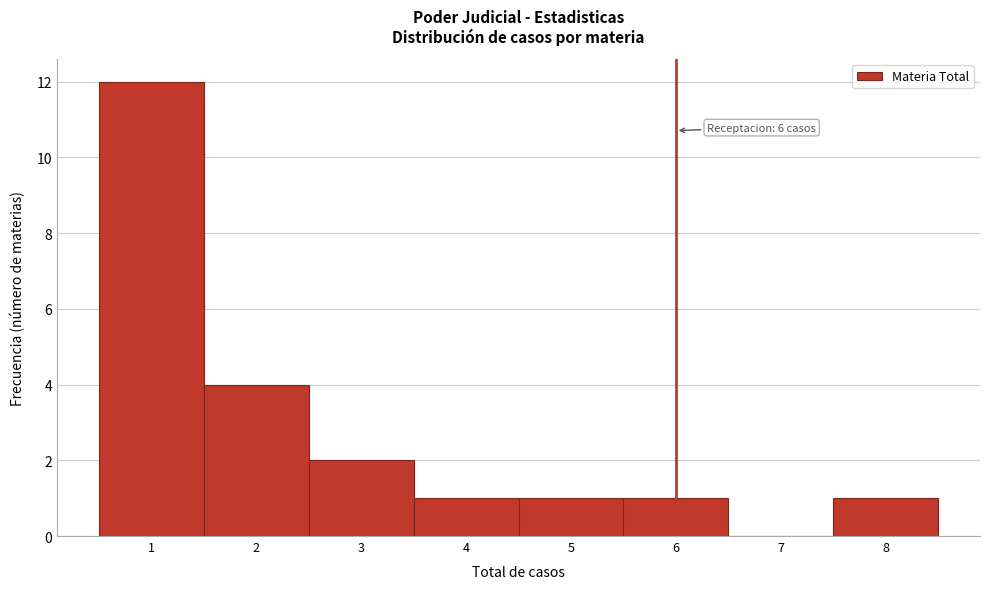

Which range on the x-axis has the tallest bar?

0.5 to 1.5